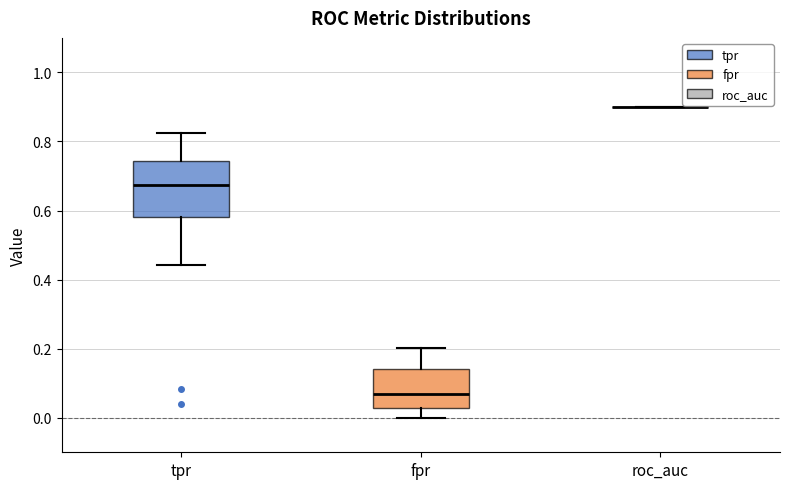

Comparing the boxes themselves (not the whiskers), which one is the tallest?

tpr